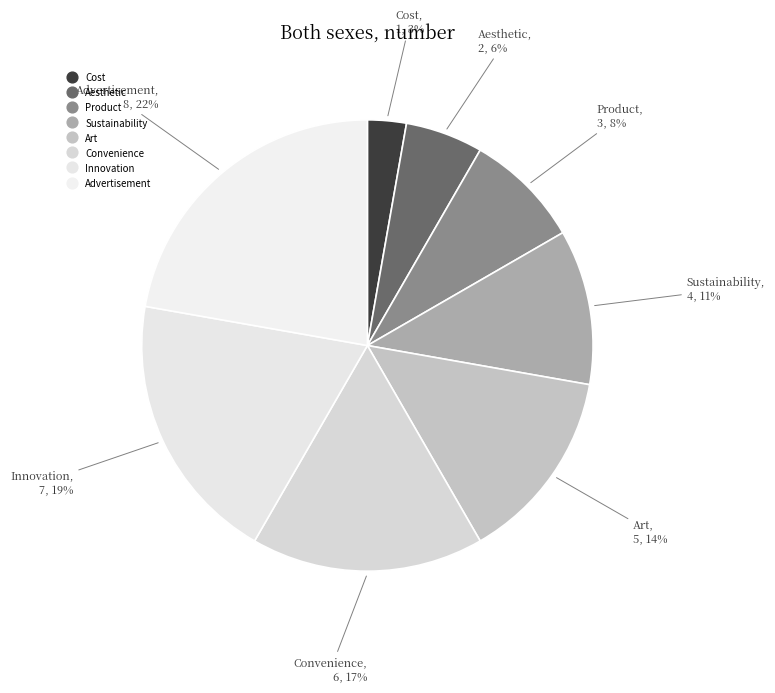

How many slices are in this pie chart?

8